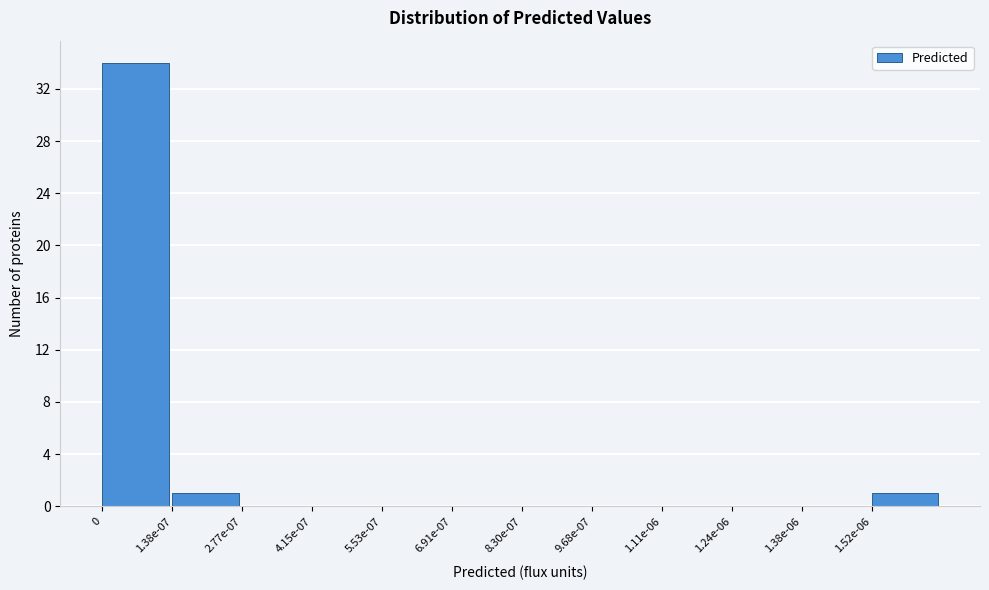

Reading left to right, extract all data points from this chart.

0=34	1.38e-07=1	2.77e-07=0	4.15e-07=0	5.53e-07=0	6.91e-07=0	8.30e-07=0	9.68e-07=0	1.11e-06=0	1.24e-06=0	1.38e-06=0	1.52e-06=1